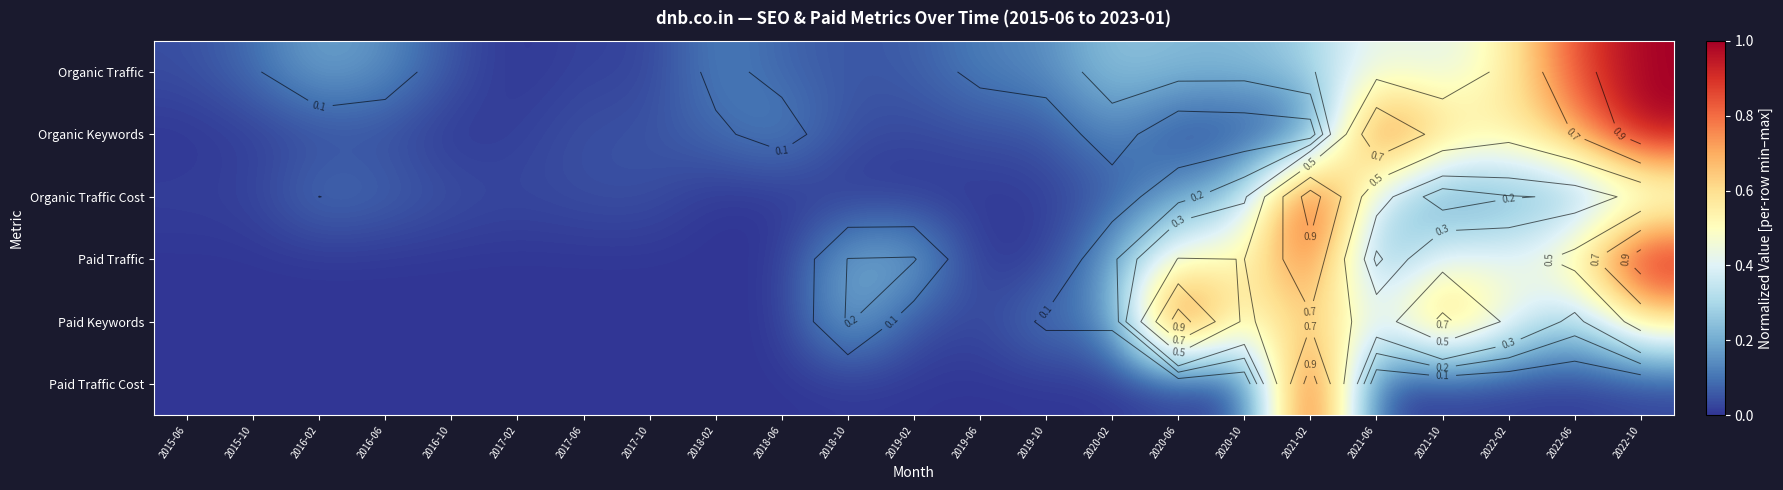

List the labels in order of Organic Traffic value, largest first.

2022-10, 2022-06, 2022-02, 2021-06, 2021-10, 2021-02, 2020-02, 2020-06, 2020-10, 2016-02, 2016-06, 2019-10, 2018-02, 2019-06, 2015-10, 2018-06, 2019-02, 2018-10, 2016-10, 2015-06, 2017-06, 2017-10, 2017-02